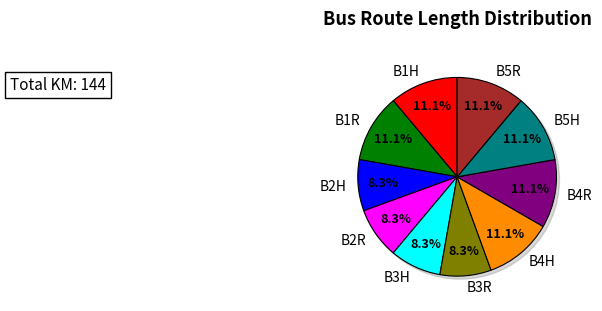

Does B1R account for over 50% of the chart?

No